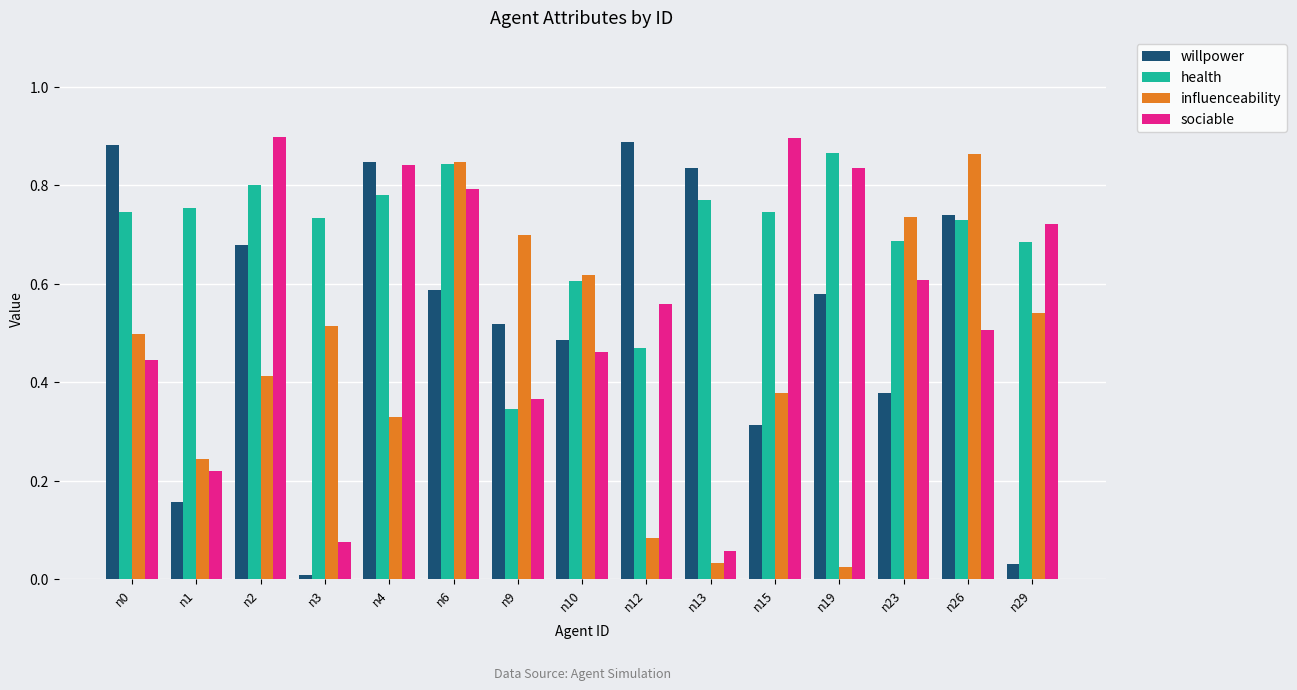

Between n2 and n12, which series saw the biggest shift?

sociable